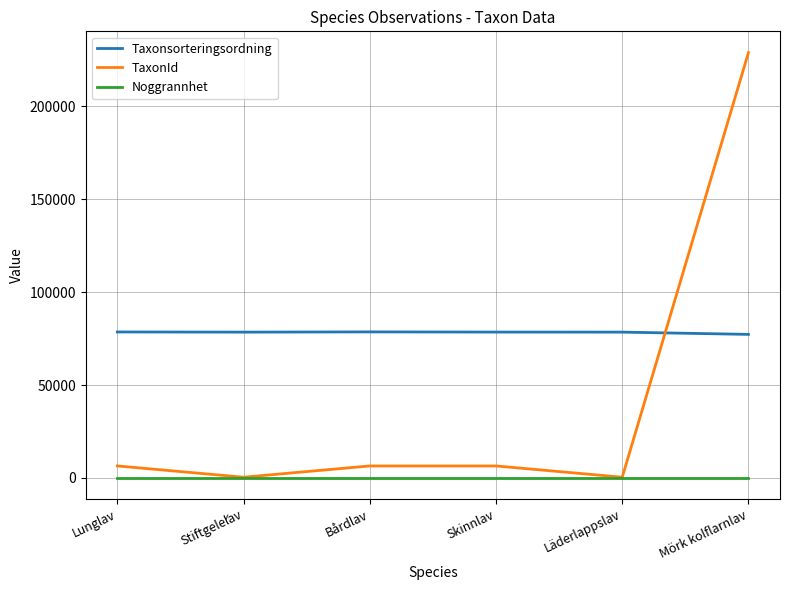

True or false: Taxonsorteringsordning and Noggrannhet intersect in this chart.

False